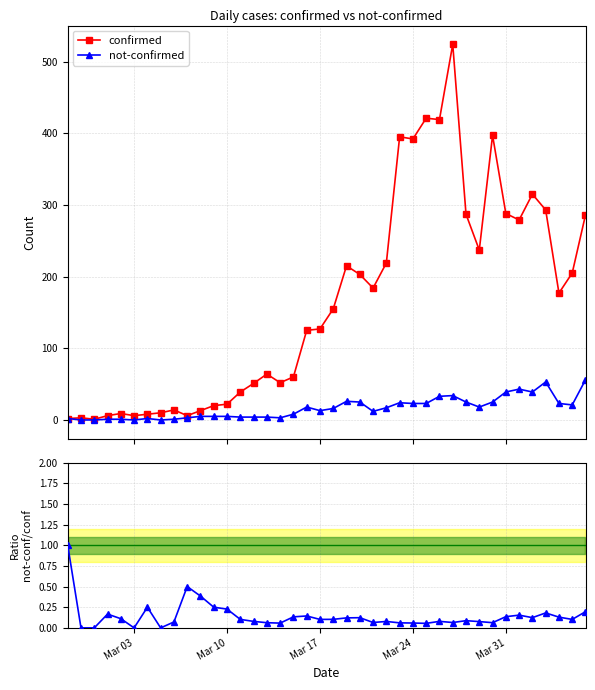

What is the maximum value for confirmed?

524